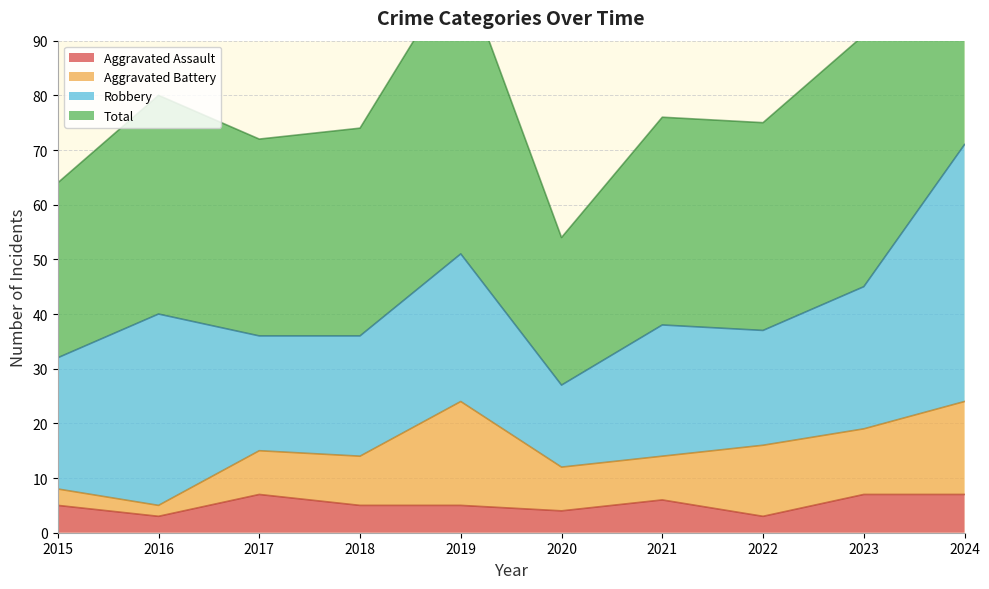

The Aggravated Assault series shows 7 at 2017. True or false?

True